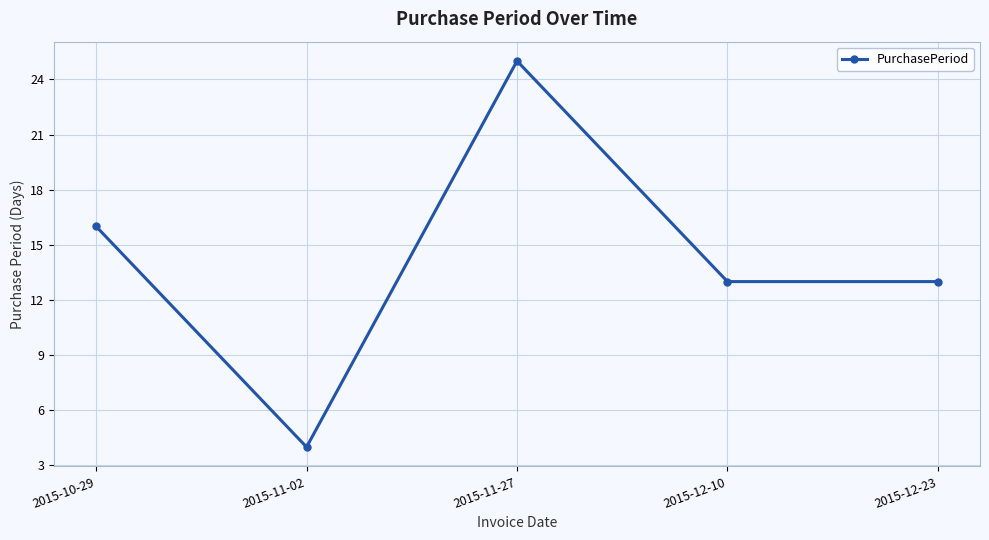

Which label corresponds to the smallest value in the chart?

2015-11-02